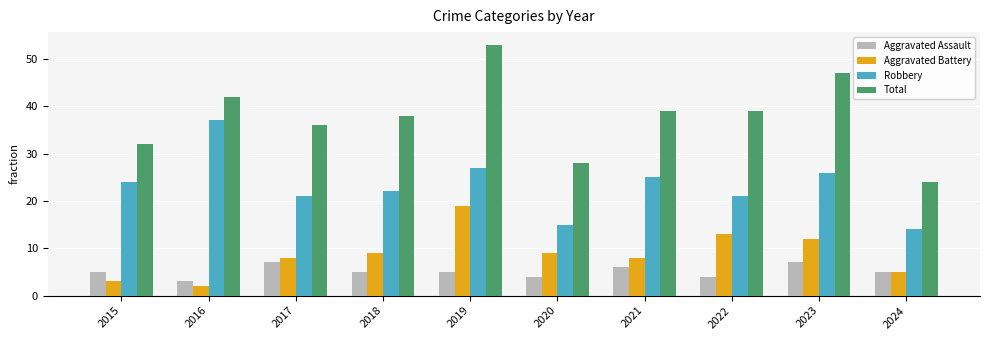

Which category has the lowest value across all series?

2016